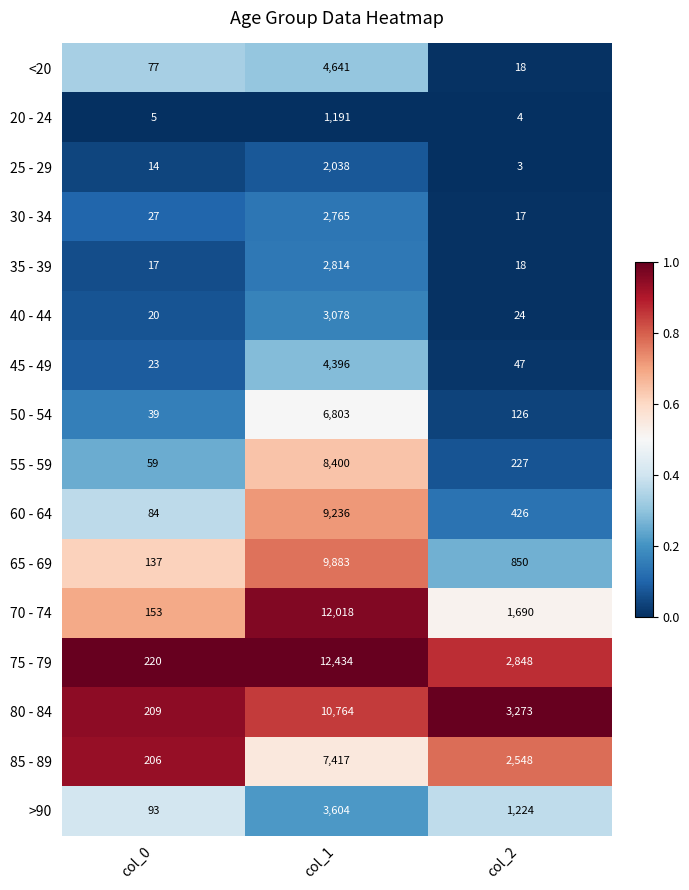

Rank the series by their maximum value, from lowest to highest.

20 - 24, 25 - 29, 30 - 34, 35 - 39, 40 - 44, >90, 45 - 49, <20, 50 - 54, 85 - 89, 55 - 59, 60 - 64, 65 - 69, 80 - 84, 70 - 74, 75 - 79